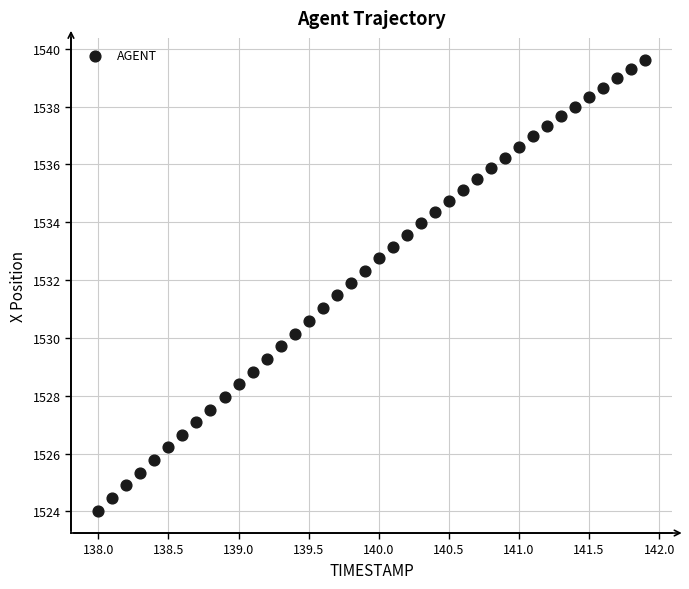

What is the range of Y values (max minus min)?

15.6